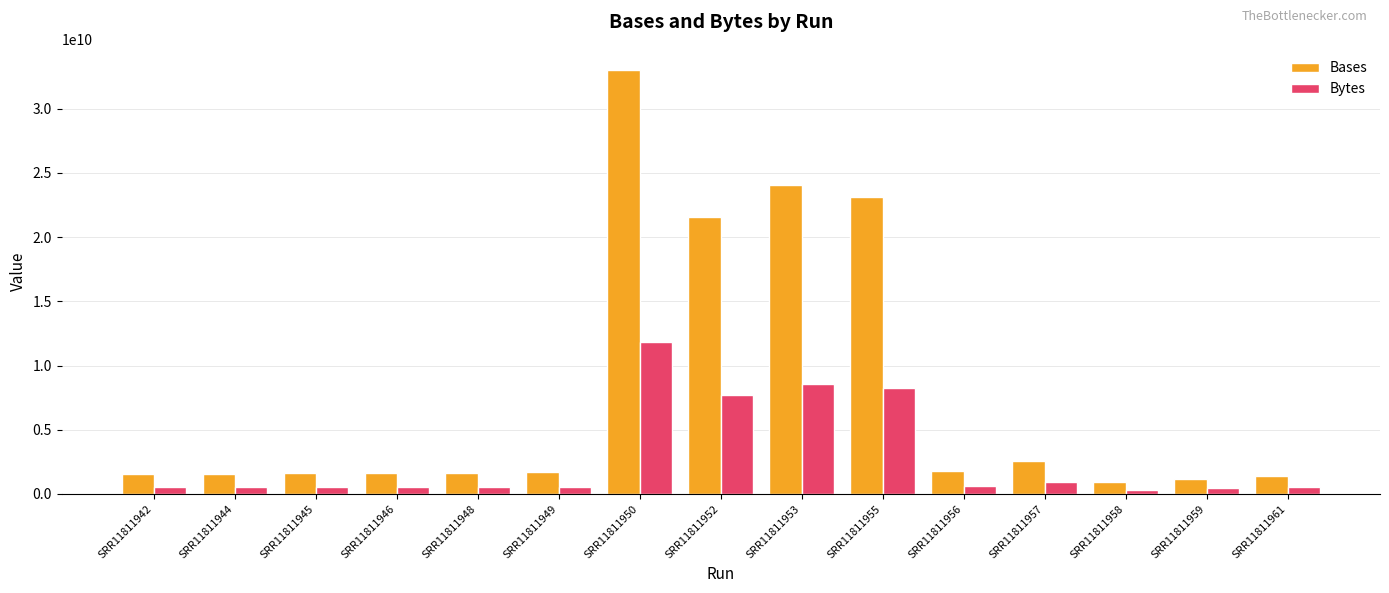

Which series has the widest spread of values?

Bases